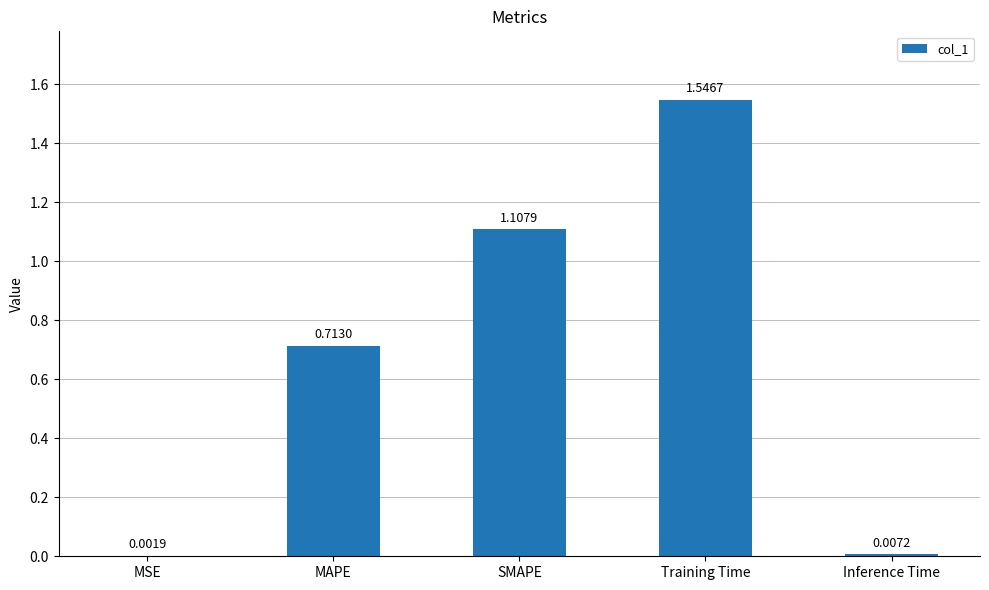

What is the change in value from MAPE to Training Time?

+0.8